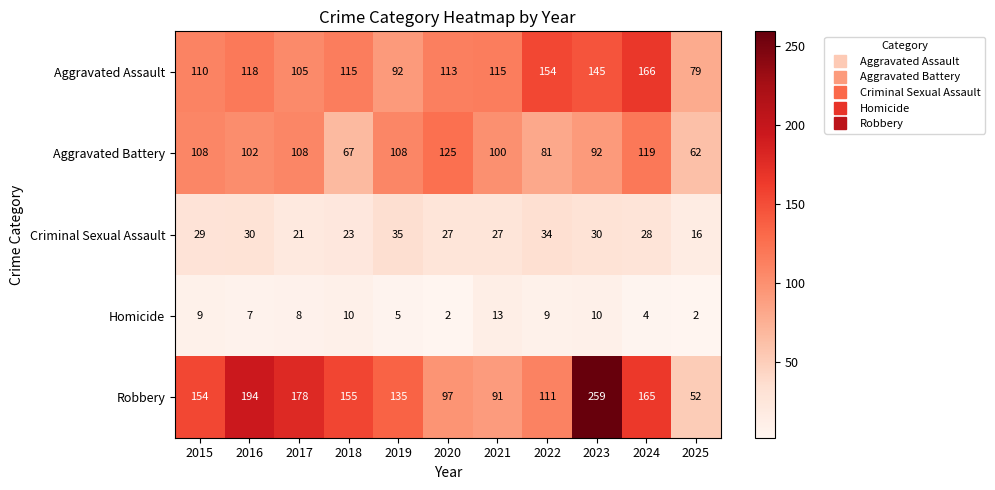

Which series changed the most between 2018 and 2023?

Robbery